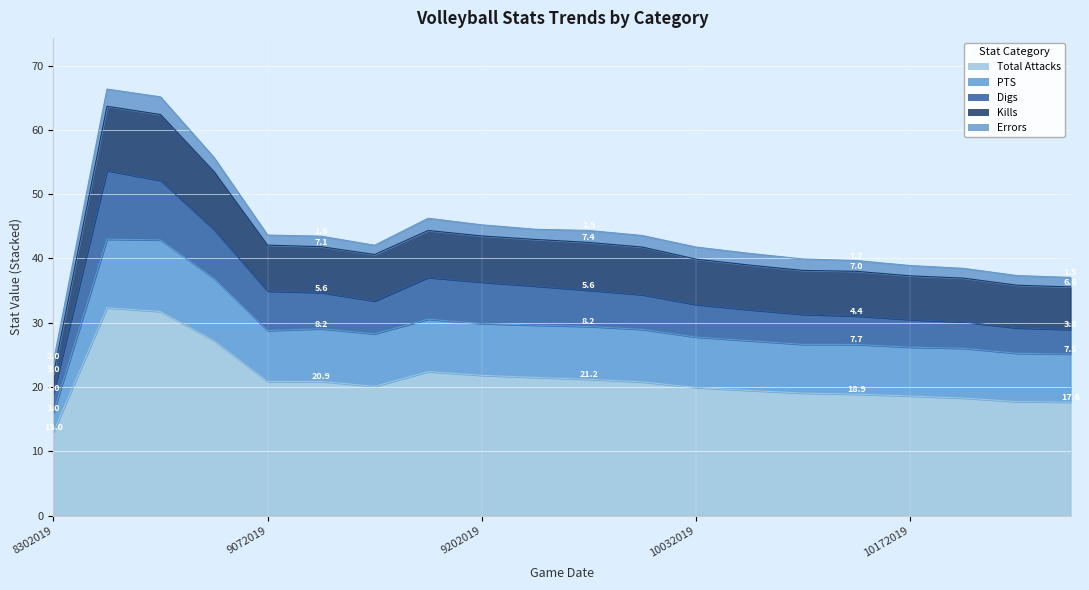

At how many categories does at least one series exceed 11?

20